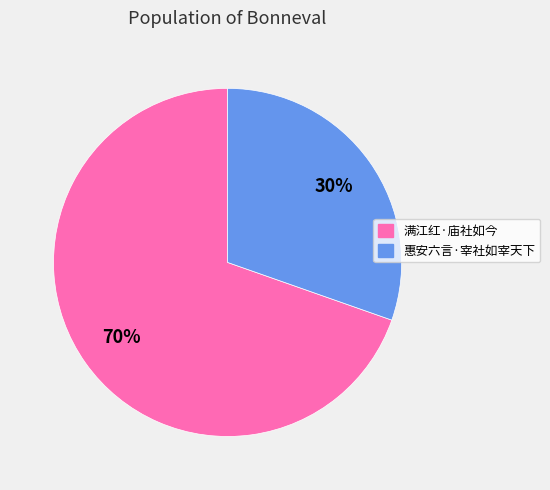

Which slice represents more than half of the pie?

满江红·庙社如今